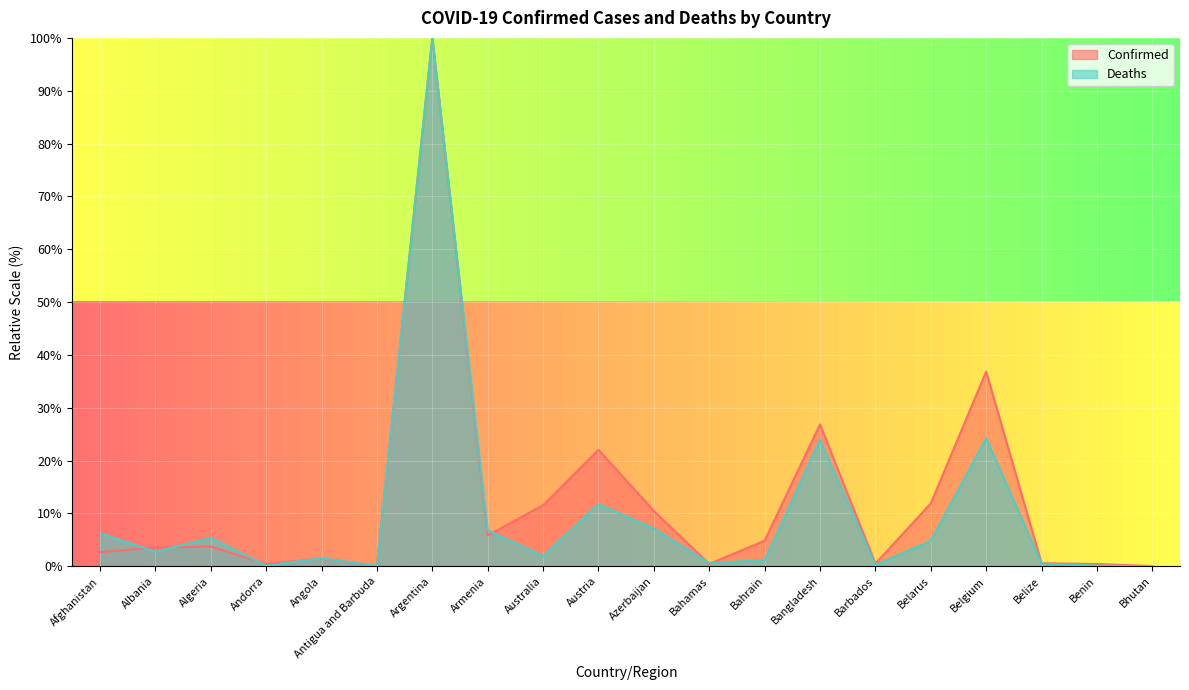

Which series has the largest total across all categories?

Confirmed